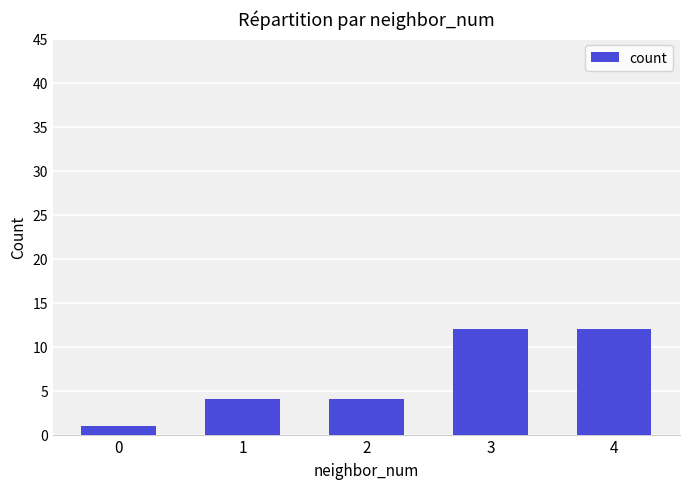

Reading left to right, what are all the values shown in this chart?

0=1	1=4	2=4	3=12	4=12